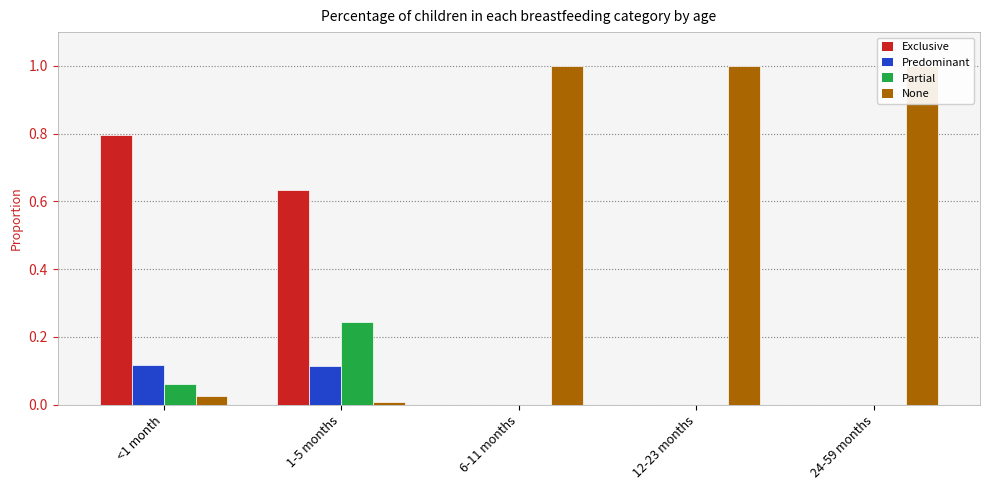

What is the difference between the maximum and minimum values in the None series?

1.0